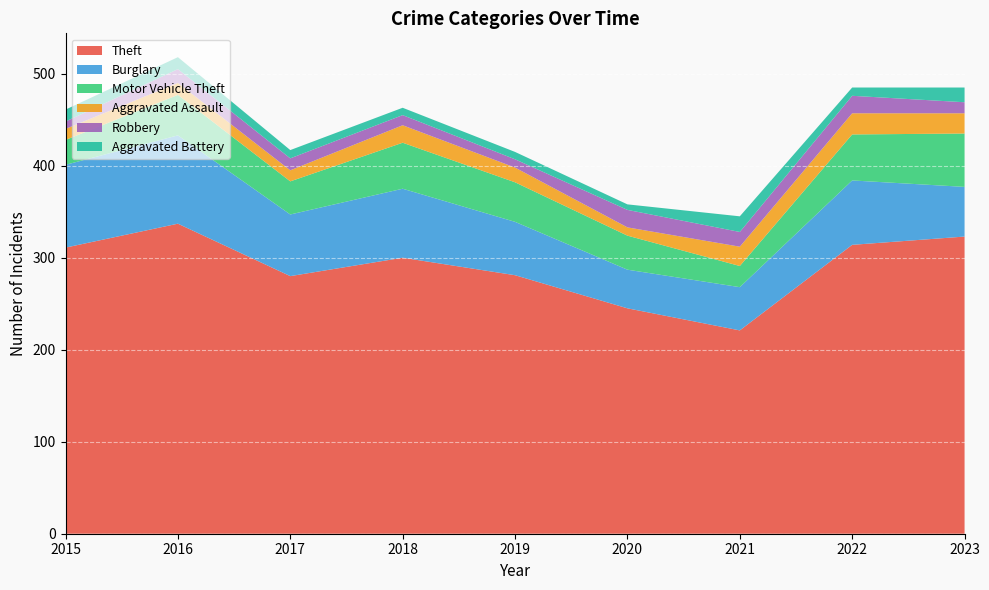

Reading left to right, extract all data points from this chart.

Theft: 311	337	280	300	281	245	221	314	323
Burglary: 90	96	67	75	58	42	47	70	54
Motor Vehicle Theft: 27	44	36	50	43	37	23	50	58
Aggravated Assault: 12	13	12	19	16	9	21	23	22
Robbery: 8	15	13	11	9	19	16	19	12
Aggravated Battery: 13	13	9	8	8	6	17	9	16